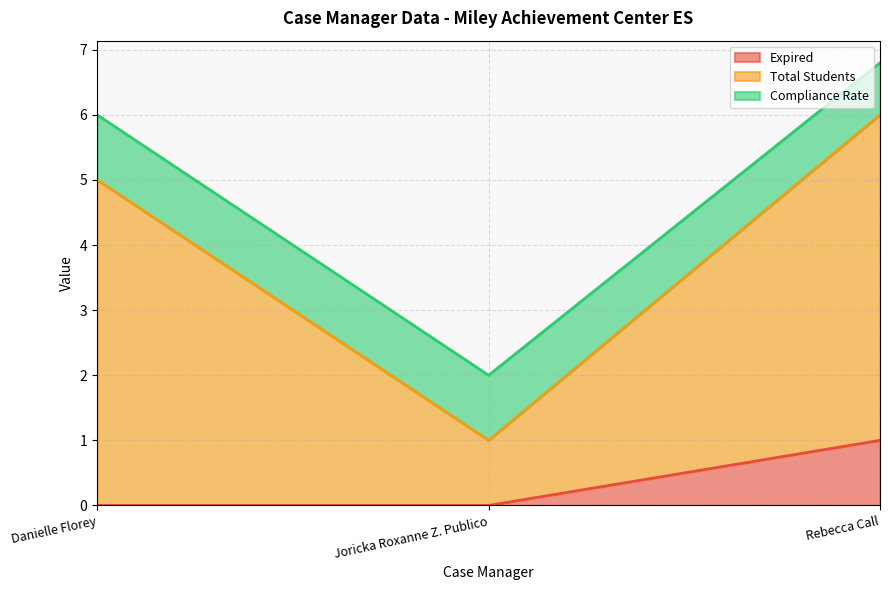

The Expired series shows 0.0 at Danielle Florey. True or false?

True